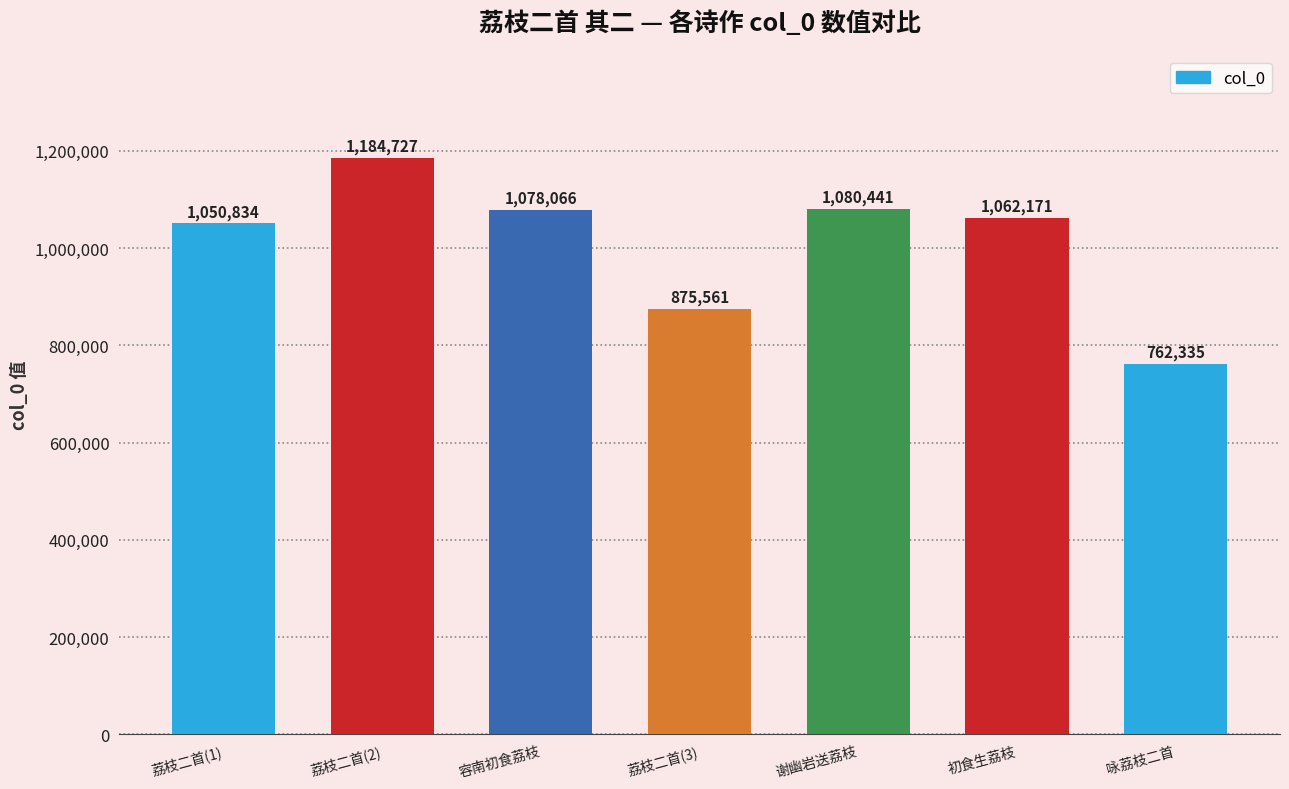

What is the change in value from 荔枝二首(2) to 咏荔枝二首?

-422392